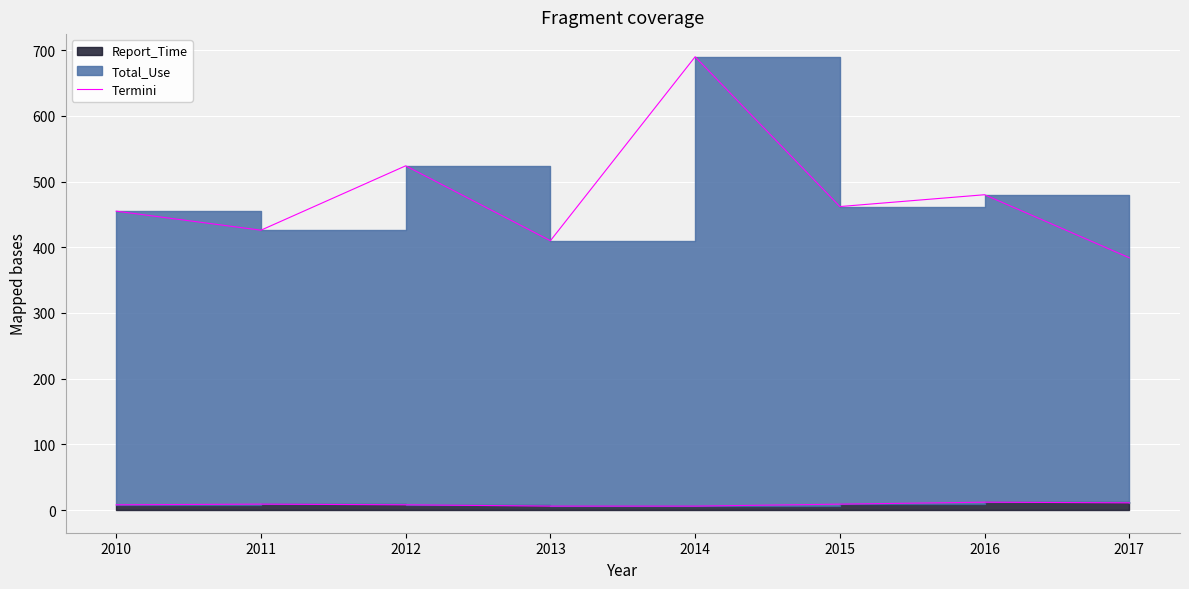

True or false: the data has more than 1 interior local peaks.

True